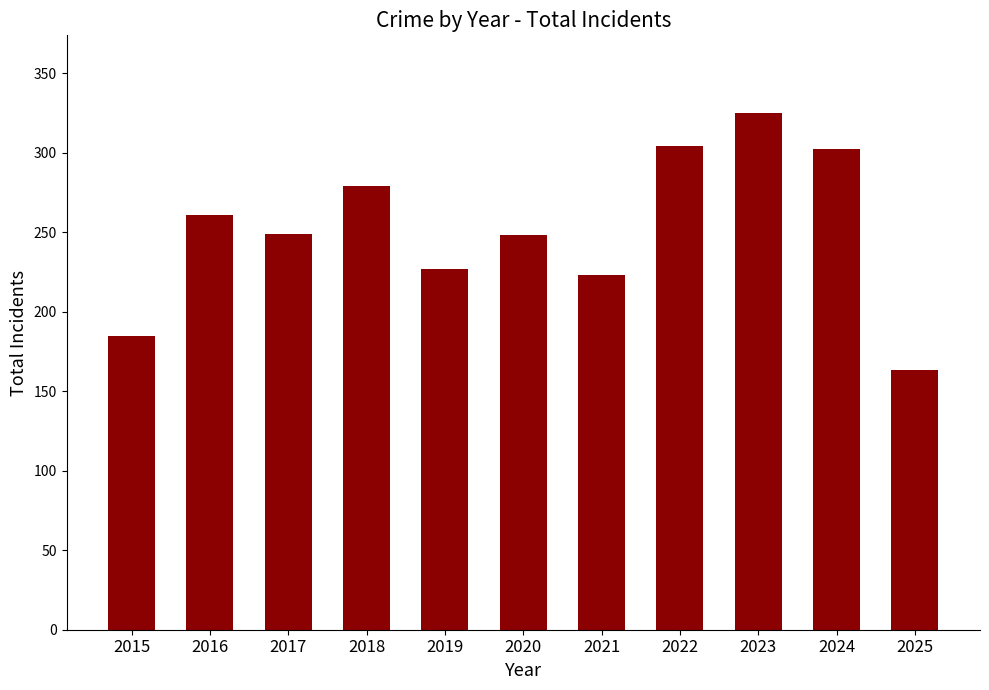

Read the value at 2015.

185